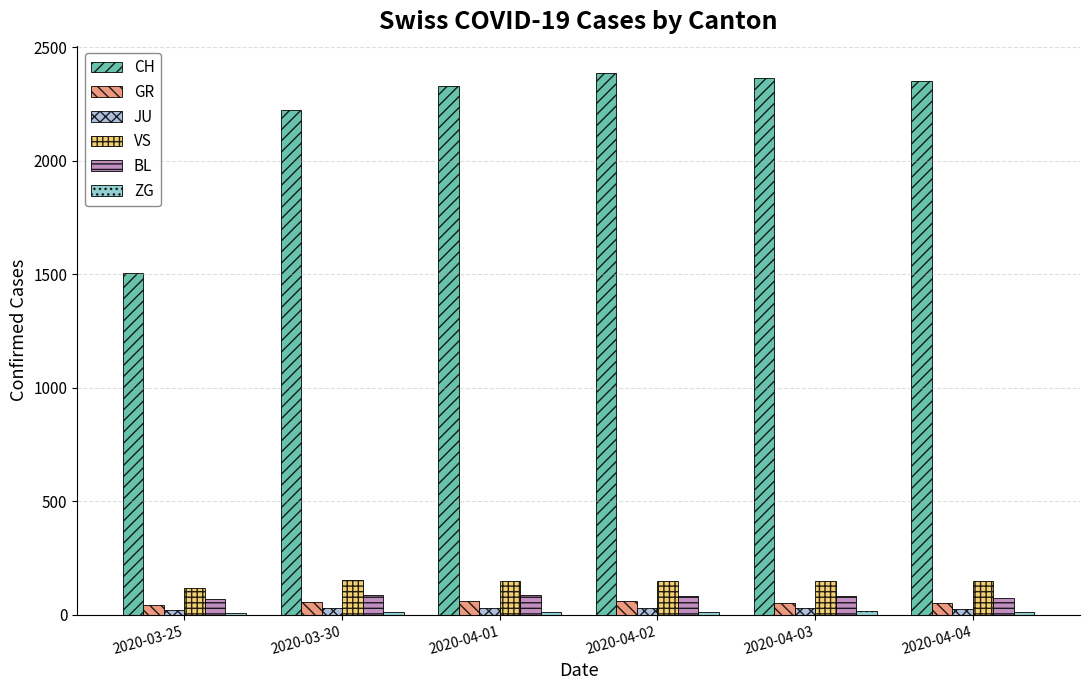

What is the approximate value of VS at 2020-04-02, to the nearest 5?

145